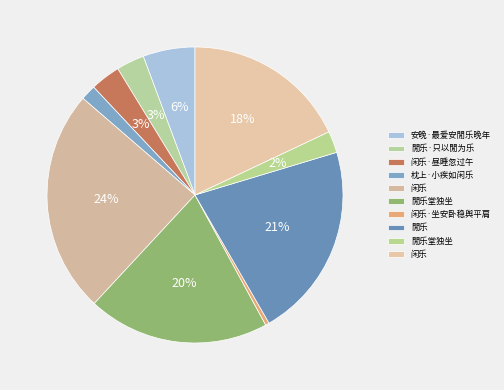

Does any single category account for the majority?

No